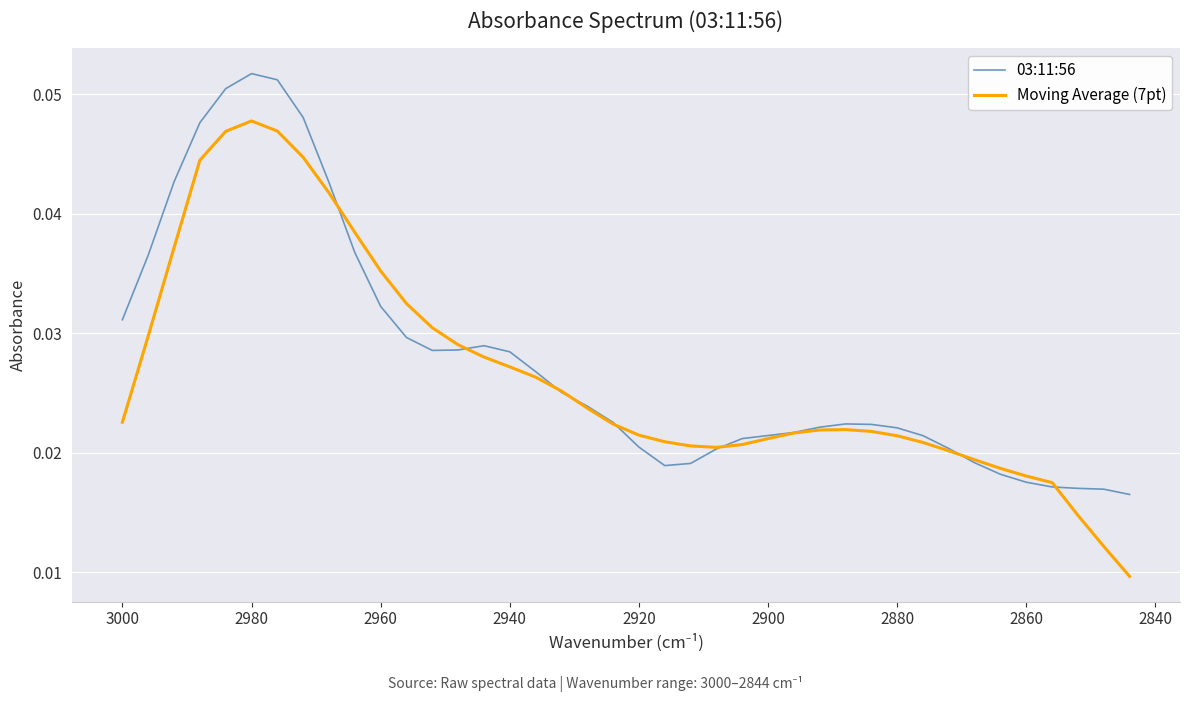

Reading right to left, transcribe all the data shown in this chart.

03:11:56: 0.0	0.0	0.0	0.0	0.0	0.0	0.0	0.0	0.0	0.0	0.0	0.0	0.0	0.0	0.0	0.0	0.0	0.0	0.0	0.0	0.0	0.0	0.0	0.0	0.0	0.0	0.0	0.0	0.0	0.0	0.0	0.0	0.0	0.1	0.1	0.1	0.0	0.0	0.0	0.0
Moving Average (7pt): 0.0	0.0	0.0	0.0	0.0	0.0	0.0	0.0	0.0	0.0	0.0	0.0	0.0	0.0	0.0	0.0	0.0	0.0	0.0	0.0	0.0	0.0	0.0	0.0	0.0	0.0	0.0	0.0	0.0	0.0	0.0	0.0	0.0	0.0	0.0	0.0	0.0	0.0	0.0	0.0